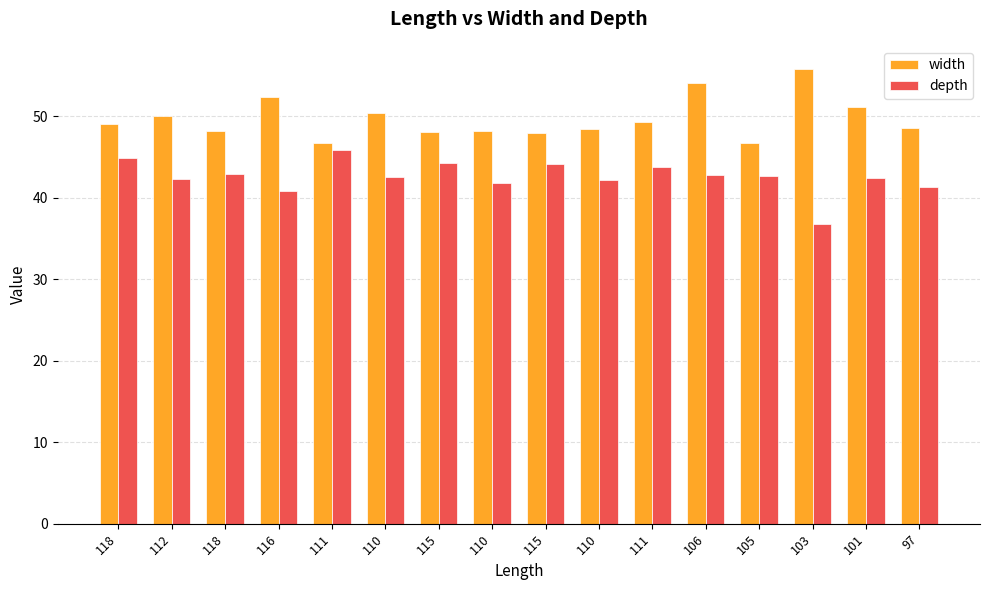

Read the width value at 116.

52.3